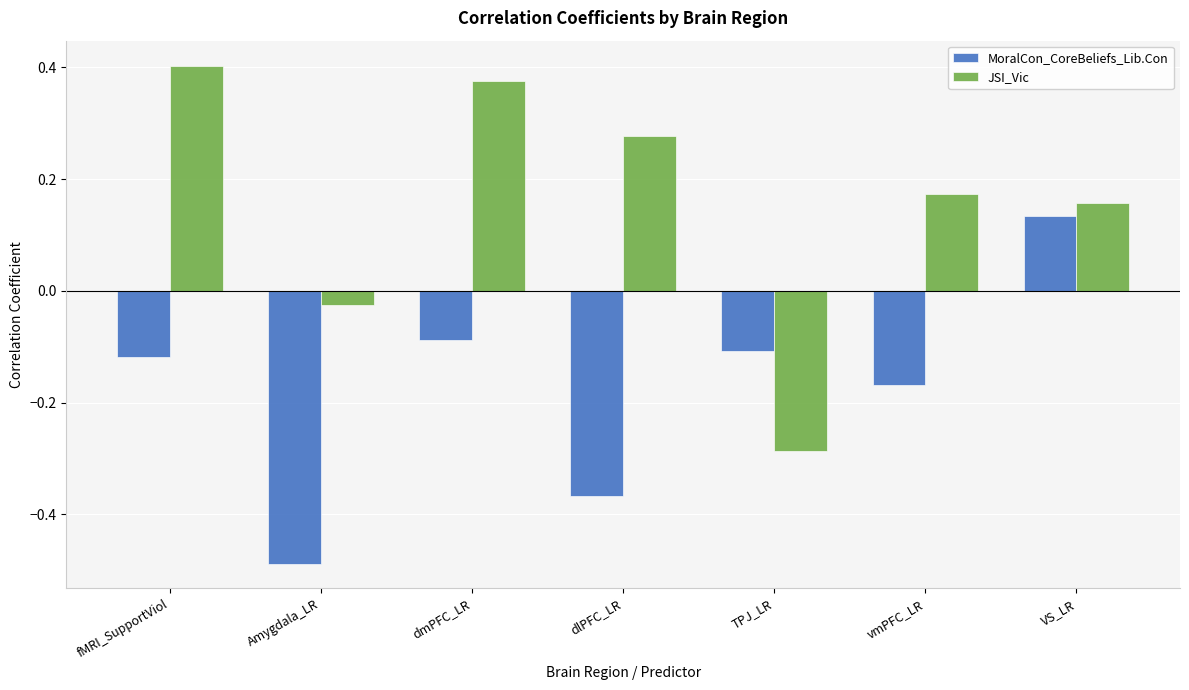

What is the difference between the maximum and minimum values in the MoralCon_CoreBeliefs_Lib.Con series?

0.6